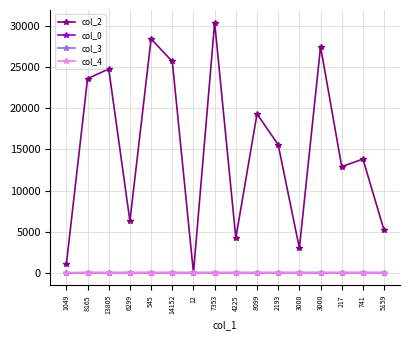

Which series has the largest range (max minus min)?

col_2